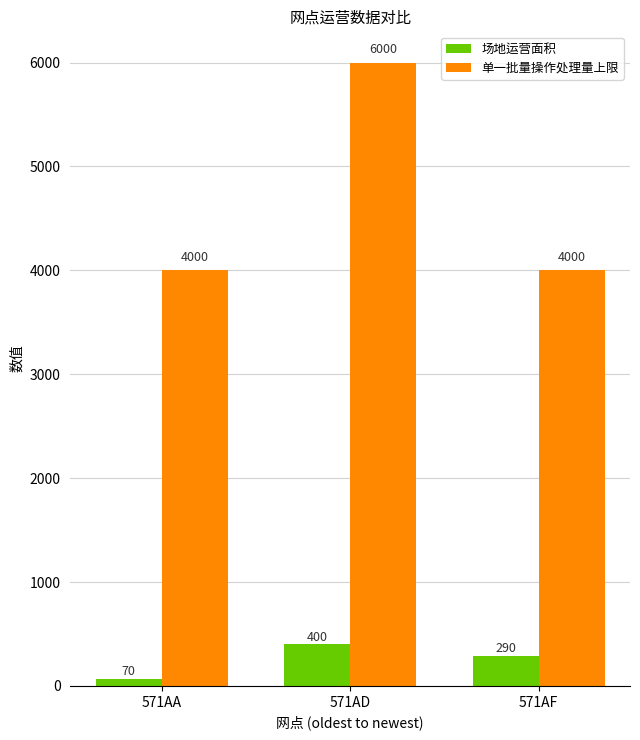

The value of 场地运营面积 at 571AF is 290. True or false?

True